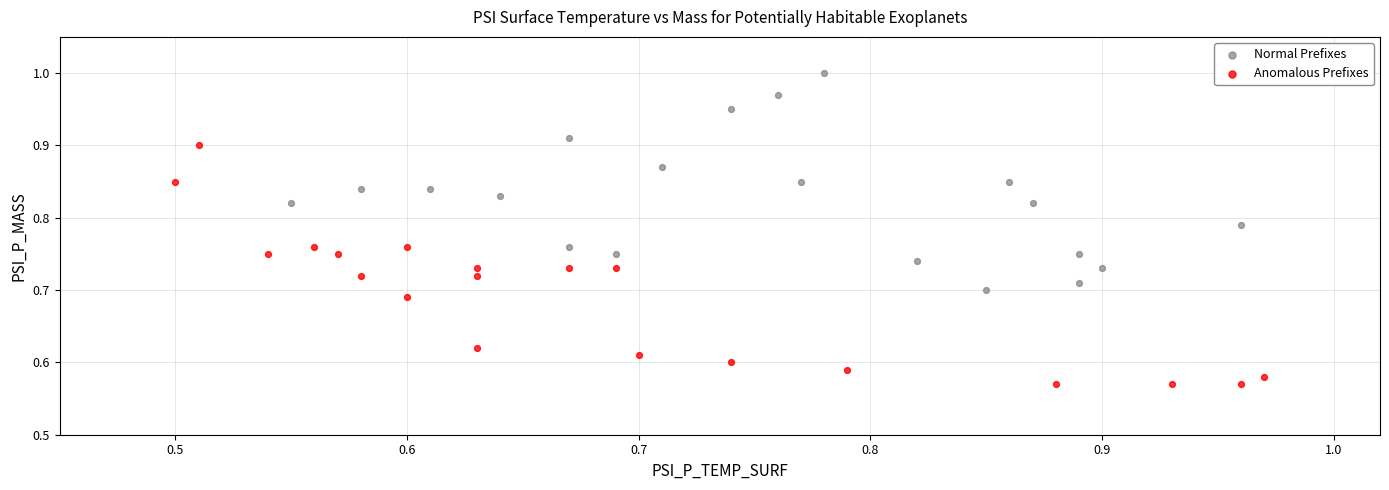

Which series contains the lowest Y value?

Anomalous Prefixes